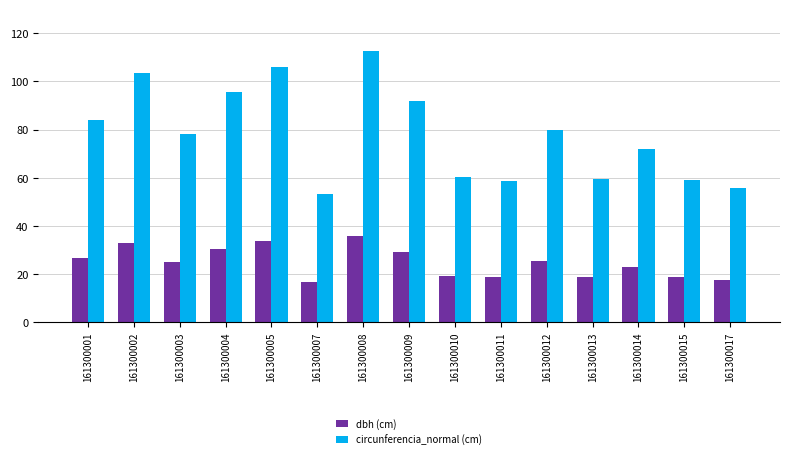

At which label is circunferencia_normal (cm) closest to 83?

161300001